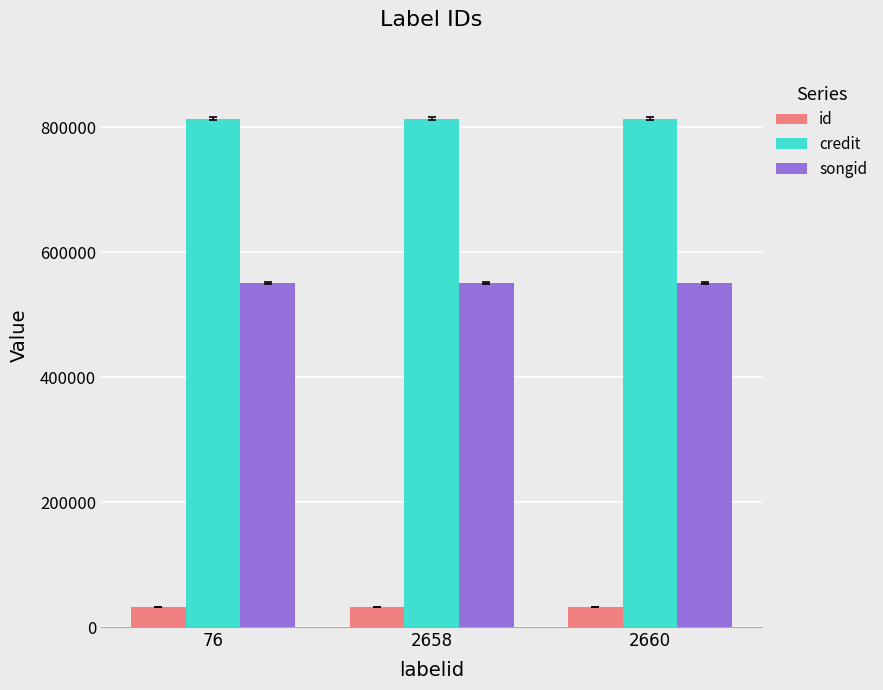

What is the total value across all series at 2658?

1396148